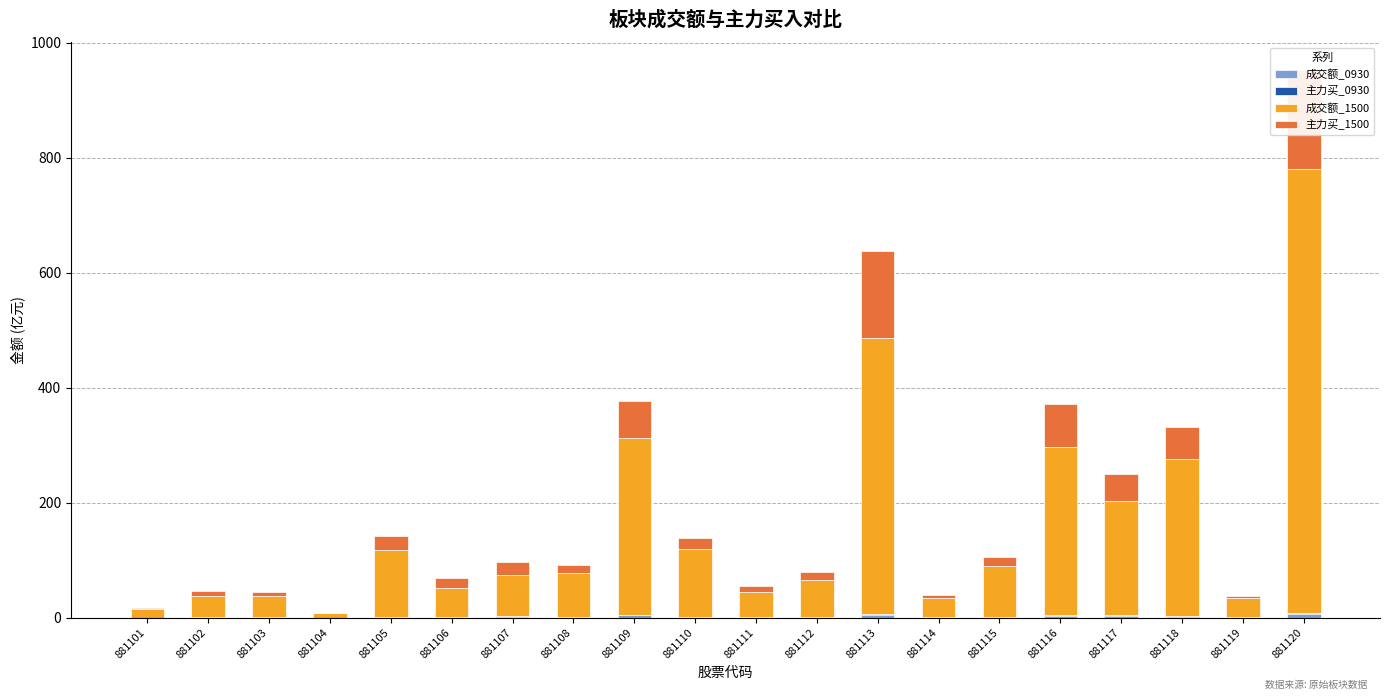

Reading right to left, transcribe all the data shown in this chart.

成交额_0930: 5.8	0.2	1.7	2.5	2.9	0.9	0.2	3.7	0.5	0.5	1.1	3.6	1.2	1.2	0.4	0.6	0.1	0.4	0.2	0.1
主力买_0930: 2.0	0.0	0.4	1.1	0.9	0.3	0.0	1.7	0.1	0.3	0.2	1.2	0.3	0.7	0.2	0.3	0.0	0.2	0.0	0.0
成交额_1500: 772.2	33.5	273.8	199.6	292.0	88.5	33.4	480.5	64.6	43.6	117.7	308.4	76.5	71.8	50.4	116.6	7.7	37.7	37.4	15.0
主力买_1500: 173.0	4.6	55.4	45.9	75.2	16.3	6.3	152.0	14.6	10.1	19.7	64.2	13.4	22.8	17.5	25.1	1.0	6.7	8.4	2.1